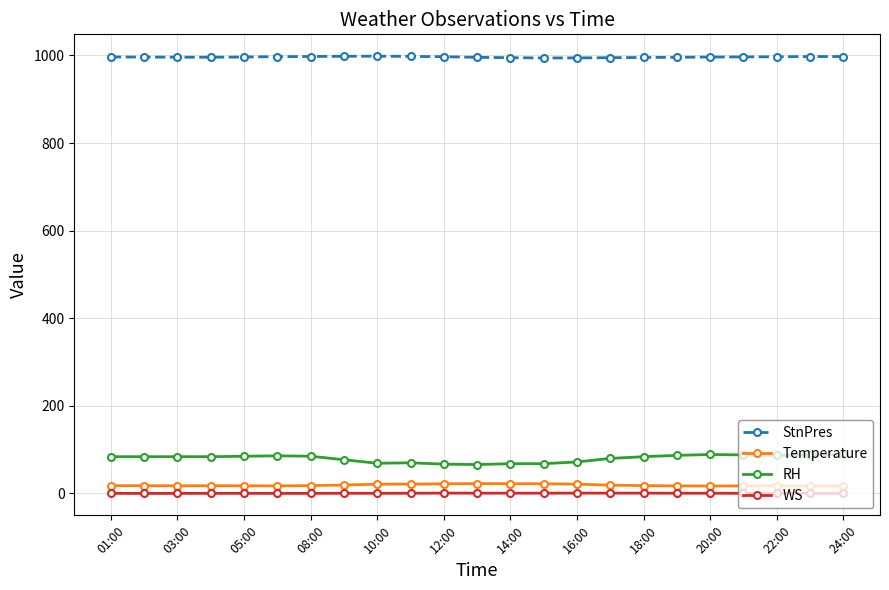

True or false: Temperature and RH cross at least once.

False